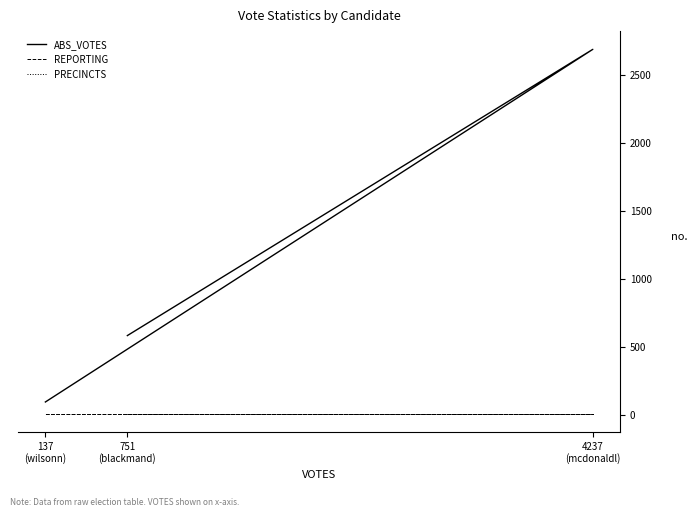

At 751
(blackmand), list the series in order from largest to smallest.

ABS_VOTES, REPORTING, PRECINCTS